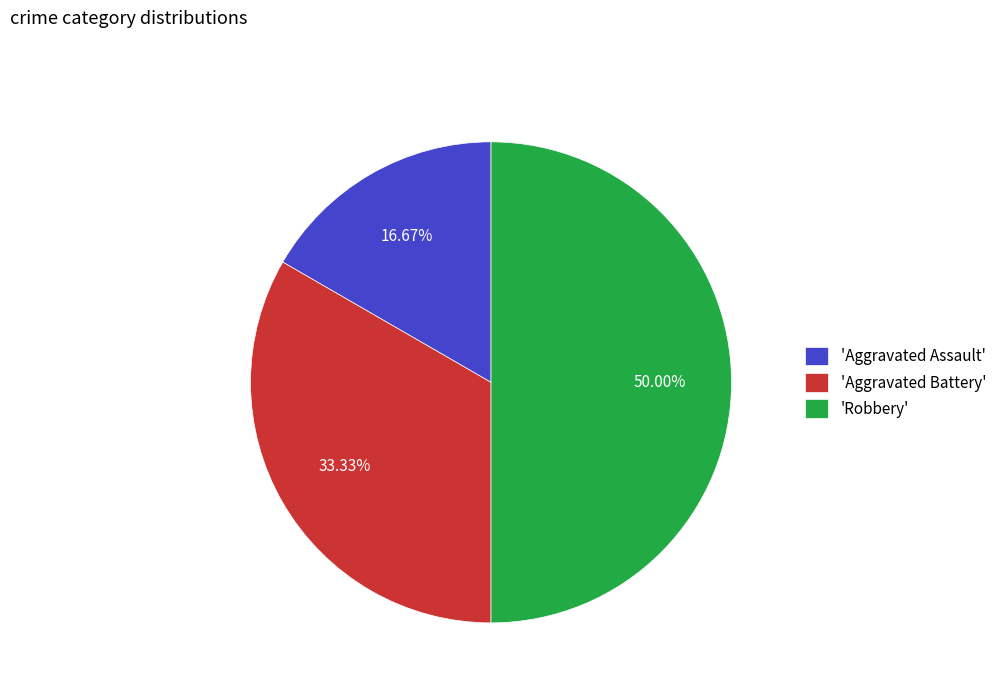

Is 'Aggravated Battery' the majority of the pie?

No